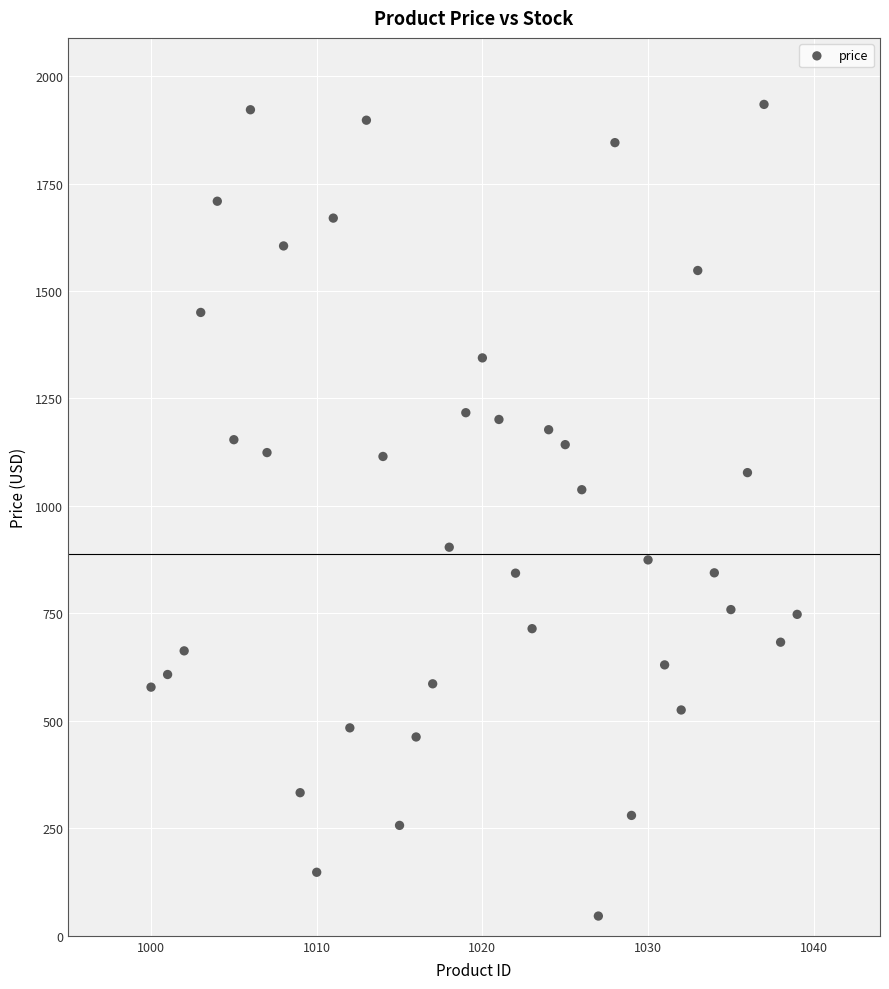

What Y value in the scatter plot is closest to 989?

1037.7